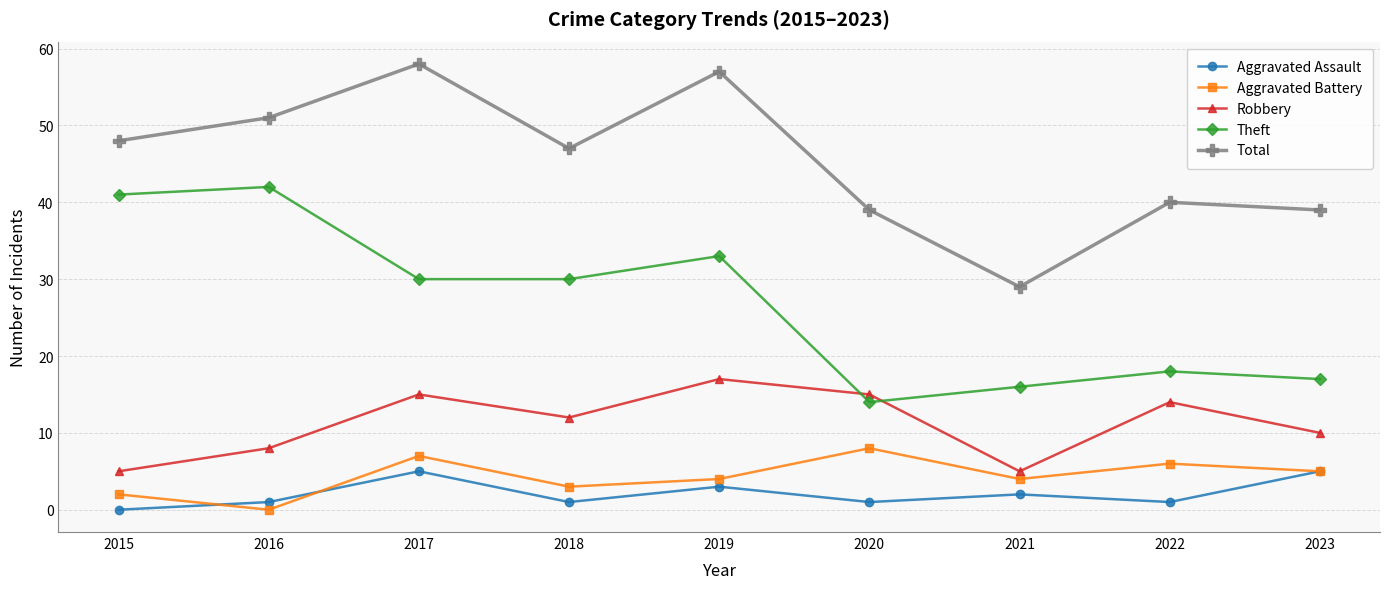

How many interior local valleys does the Aggravated Battery series have?

3